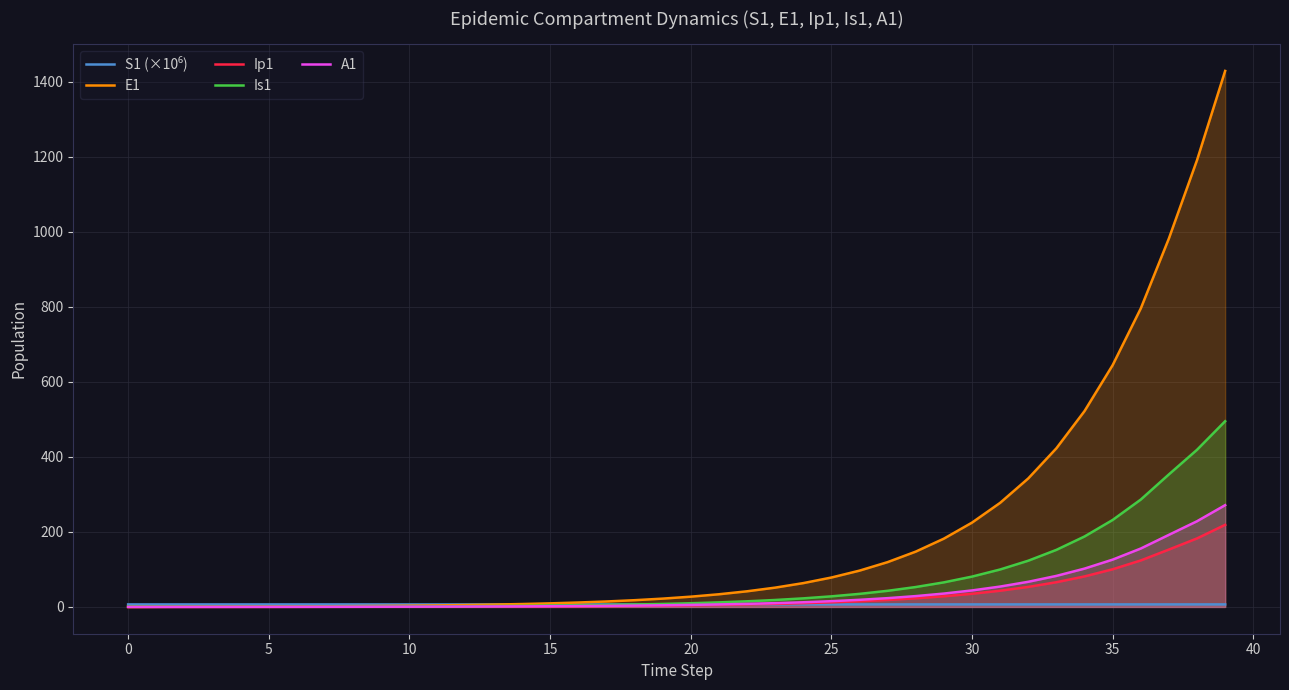

Reading right to left, list all the values displayed in this chart.

S1 (×10⁶): 6.7	6.7	6.7	6.7	6.7	6.7	6.7	6.7	6.7	6.7	6.7	6.7	6.7	6.7	6.7	6.7	6.7	6.7	6.7	6.7	6.7	6.7	6.7	6.7	6.7	6.7	6.7	6.7	6.7	6.7	6.7	6.7	6.7	6.7	6.7	6.7	6.7	6.7	6.7	6.7
E1: 1428.2	1190.6	981.8	795.3	644.2	521.8	422.7	342.4	277.3	224.6	182.0	147.4	119.4	96.7	78.3	63.4	51.4	41.6	33.7	27.3	22.1	17.9	14.5	11.8	9.5	7.7	6.2	5.1	4.1	3.3	2.7	2.2	1.8	1.4	1.1	0.9	0.7	0.5	0.3	0.0
Ip1: 218.8	182.5	152.9	123.8	100.3	81.3	65.8	53.3	43.2	35.0	28.3	22.9	18.6	15.1	12.2	9.9	8.0	6.5	5.2	4.3	3.4	2.8	2.3	1.8	1.5	1.2	1.0	0.8	0.6	0.5	0.4	0.3	0.3	0.2	0.2	0.1	0.1	0.1	0.0	0.0
Is1: 494.8	418.7	353.1	286.1	231.7	187.7	152.0	123.1	99.7	80.8	65.4	53.0	42.9	34.8	28.2	22.8	18.5	15.0	12.1	9.8	8.0	6.5	5.2	4.2	3.4	2.8	2.3	1.9	1.5	1.3	1.0	0.9	0.8	0.7	0.6	0.6	0.6	0.7	0.8	1.0
A1: 271.2	228.3	192.1	155.6	126.0	102.1	82.7	67.0	54.3	43.9	35.6	28.8	23.4	18.9	15.3	12.4	10.1	8.1	6.6	5.3	4.3	3.5	2.8	2.3	1.9	1.5	1.2	1.0	0.8	0.6	0.5	0.4	0.3	0.2	0.2	0.1	0.1	0.0	0.0	0.0